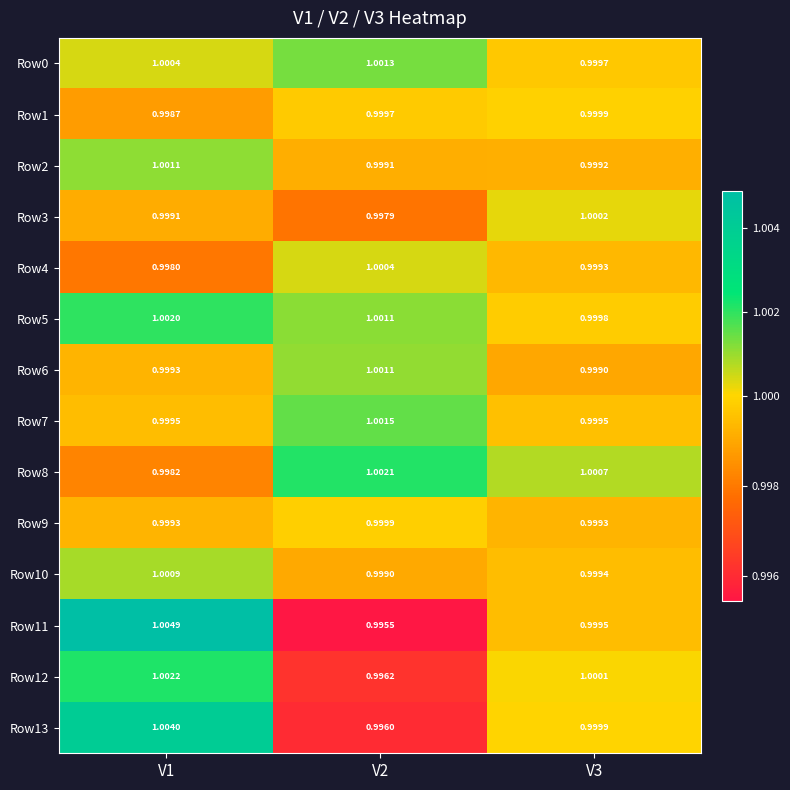

What is the greatest value displayed?

1.0